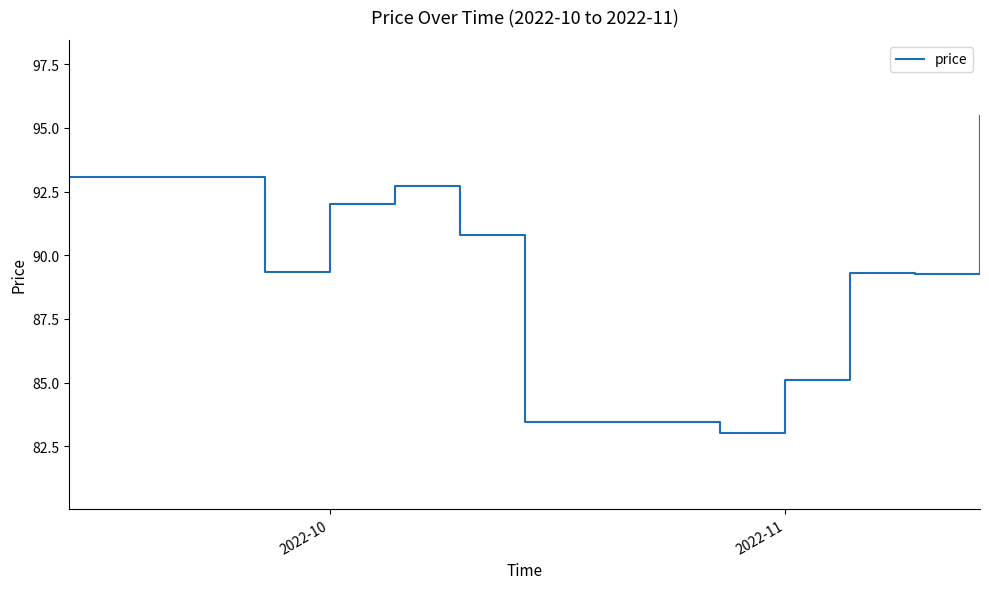

What is the maximum value shown in the chart?

95.5